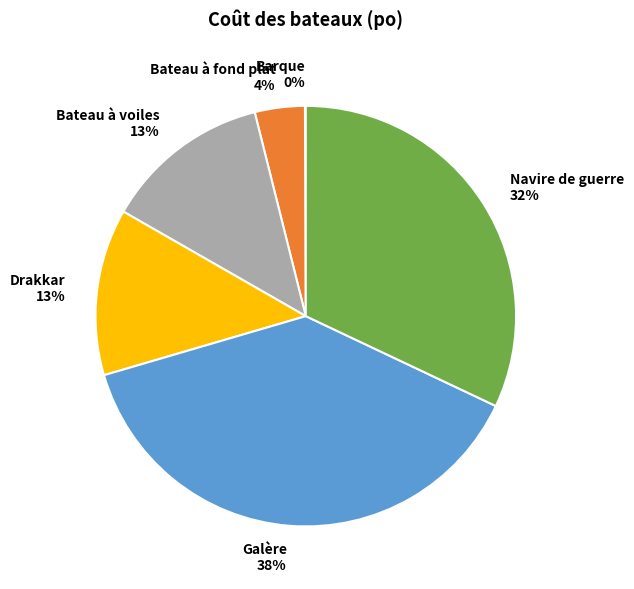

Approximately how many times larger is the value at Bateau à voiles compared to Drakkar?

1.0